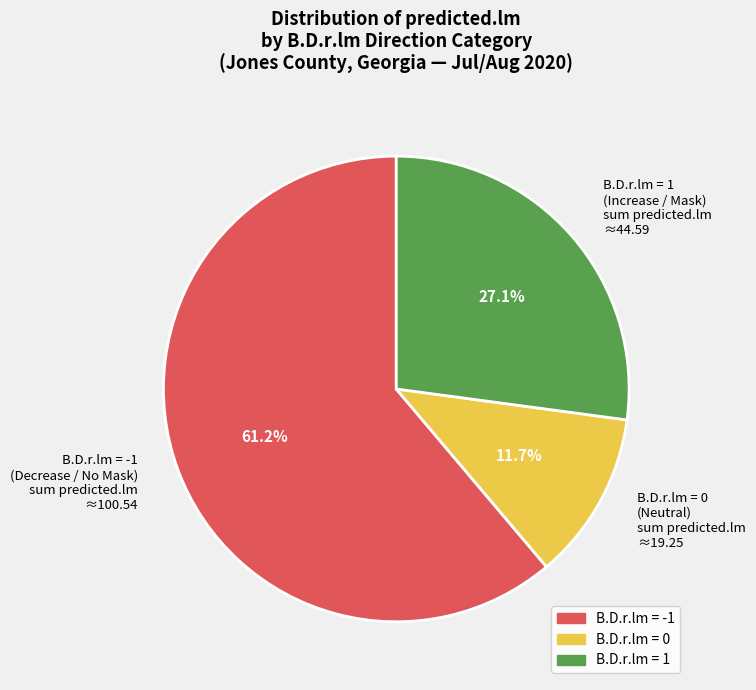

Does B.D.r.lm = -1 (Decrease / No Mask) sum predicted.lm ≈100.54 represent more than half of the total?

Yes